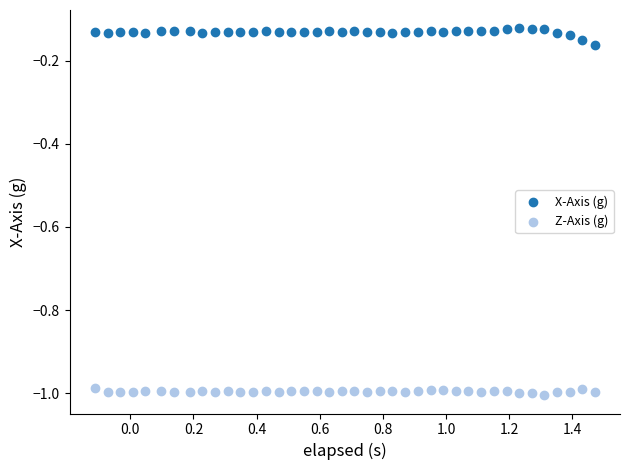

Across all data points, what is the range of Y values (max minus min)?

0.9